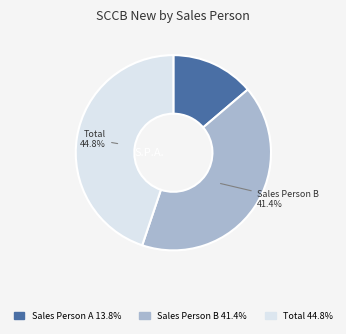

To the nearest percent, what is the average slice percentage?

33%